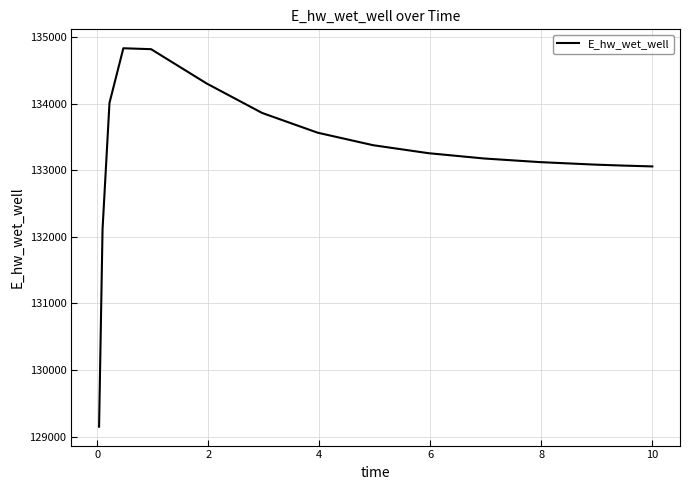

What is the difference between the maximum and minimum values?

5689.0